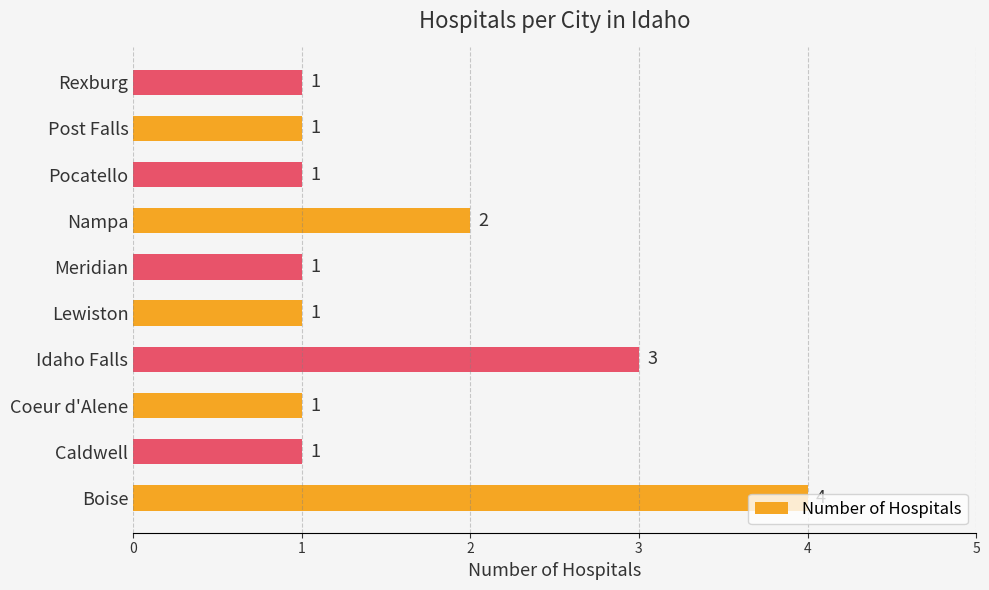

Where is the data nearest to the value 2?

Nampa